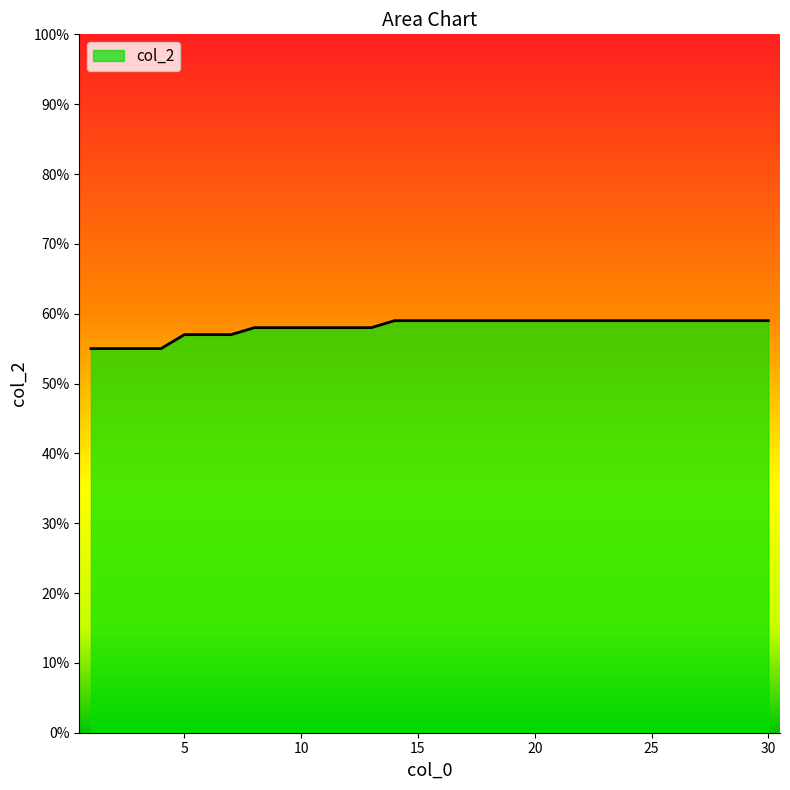

What is the minimum value shown in the chart?

55